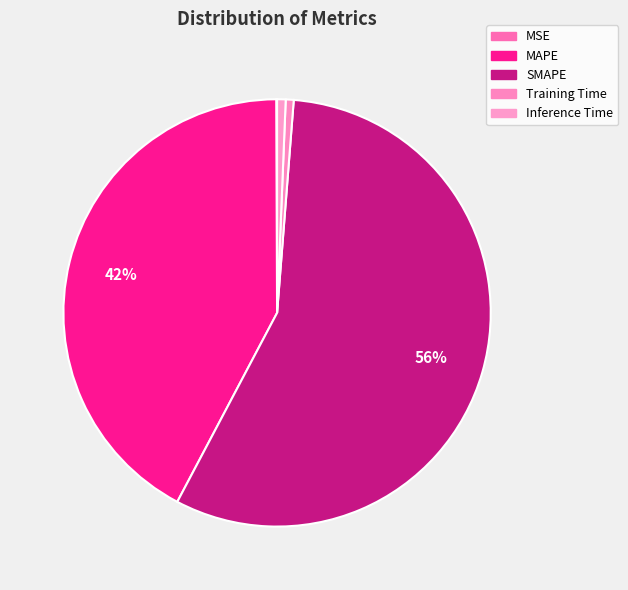

True or false: MSE accounts for 0% of the total.

True